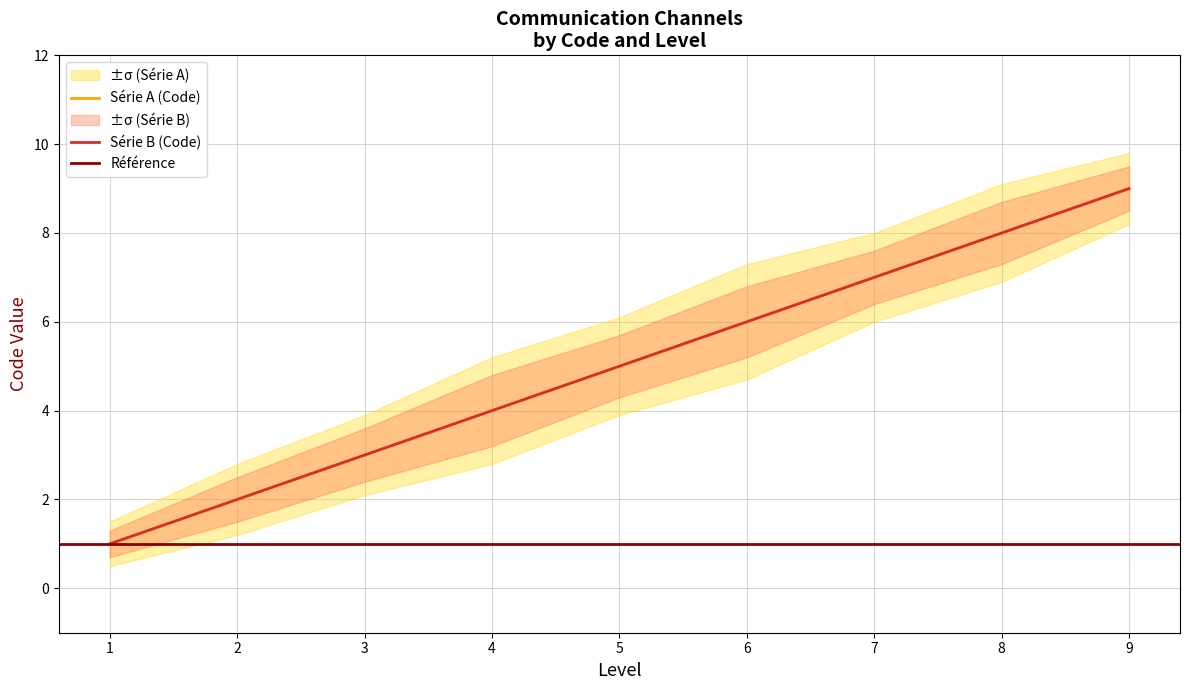

At which label does Code2_lower reach its peak?

9